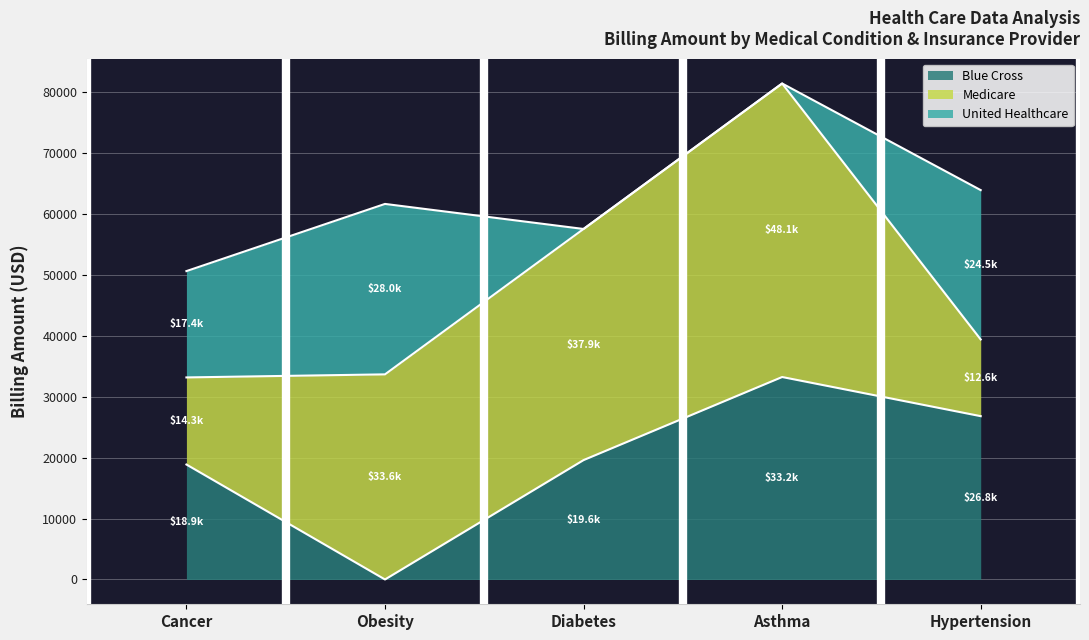

Which category has the highest value across all series?

Asthma